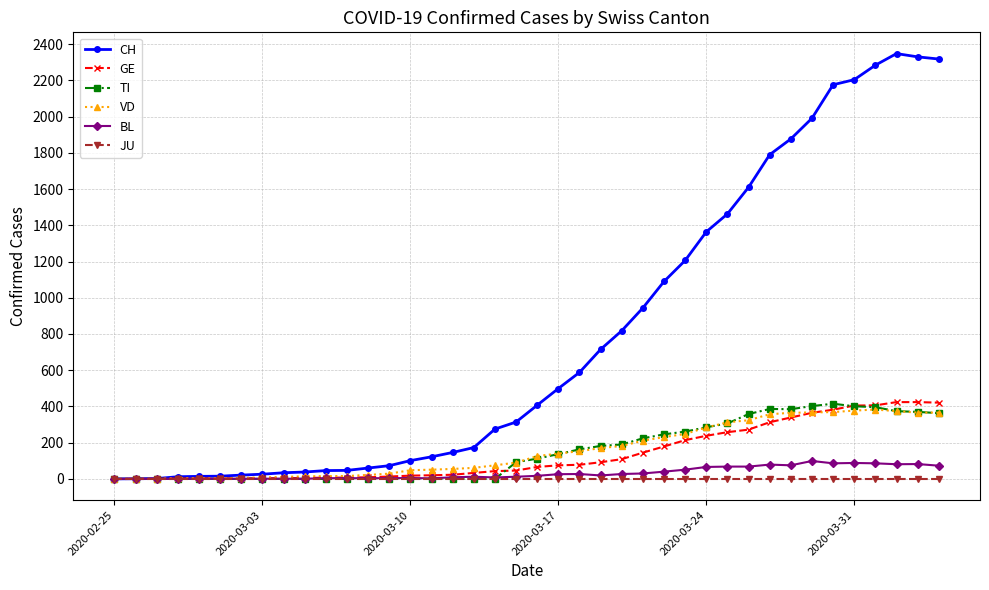

True or false: BL has more than 0 interior local peaks.

True